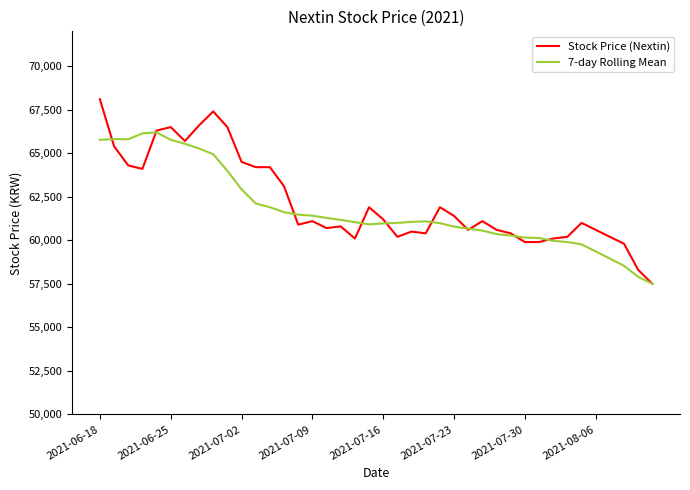

What is the sum of all 7-day Rolling Mean values?

2471007